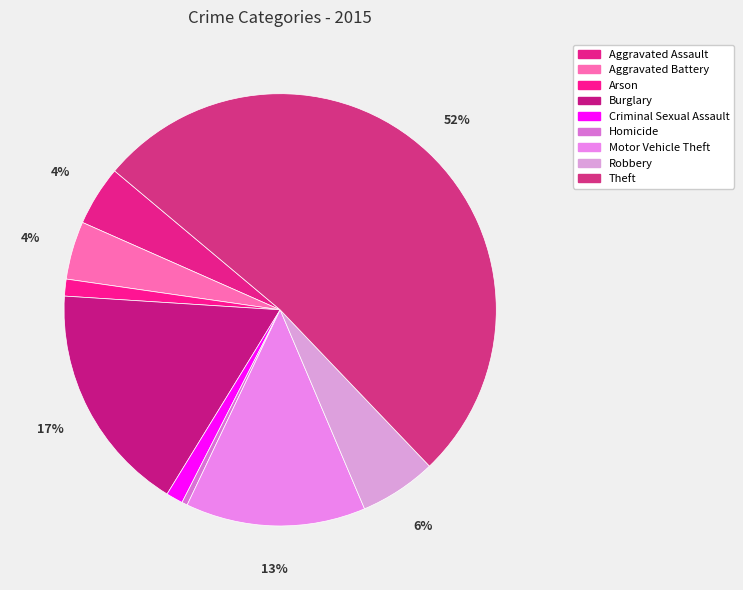

How many segments does this pie chart have?

9